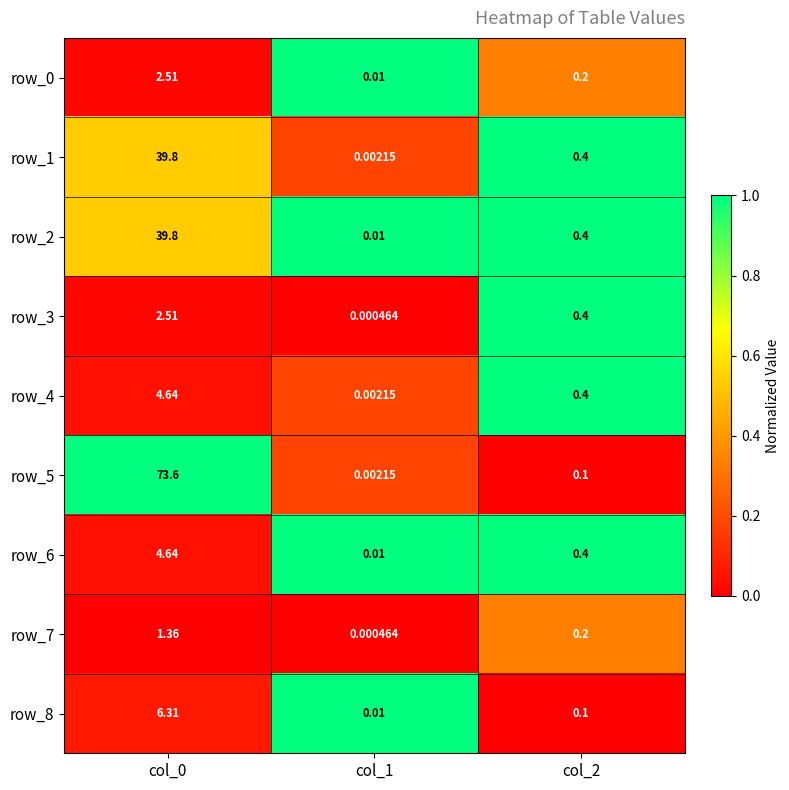

Between col_0 and col_2, which series saw the biggest shift?

row_5